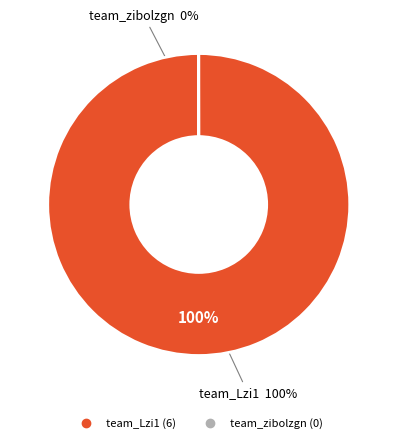

What is the change in value from team_Lzi1 to team_zibolzgn?

-6